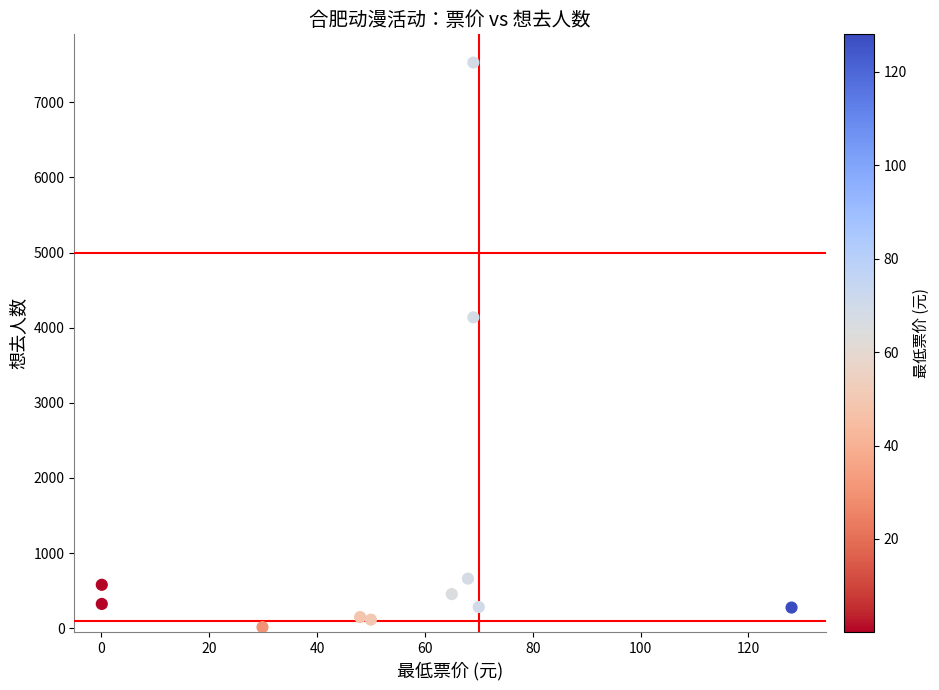

What Y value in the scatter plot is closest to 3772?

4138